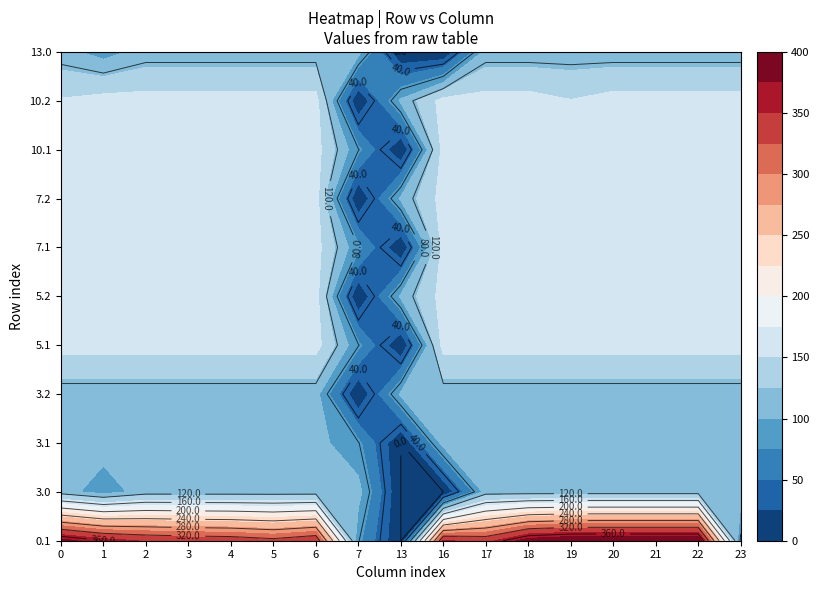

How many values in the 0.1 series exceed 340?

12